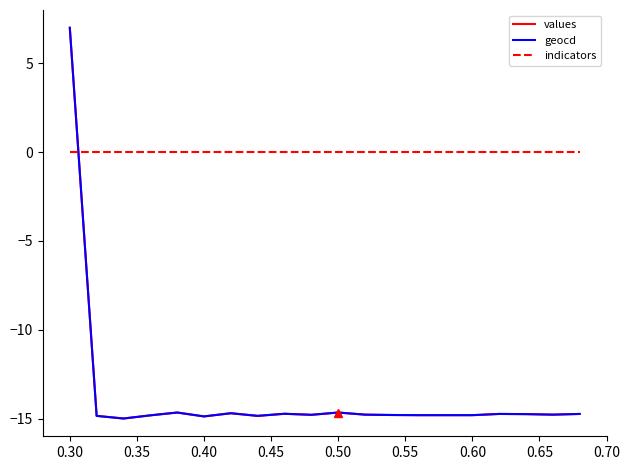

How many times do indicators and values cross each other?

1